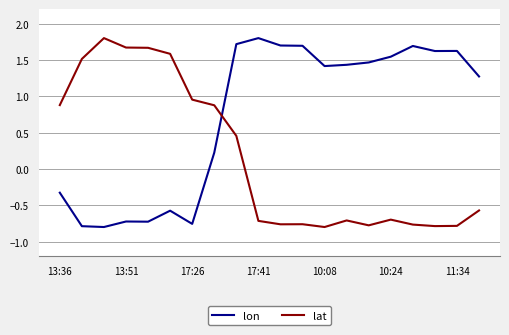

Which series has the largest total across all categories?

lon